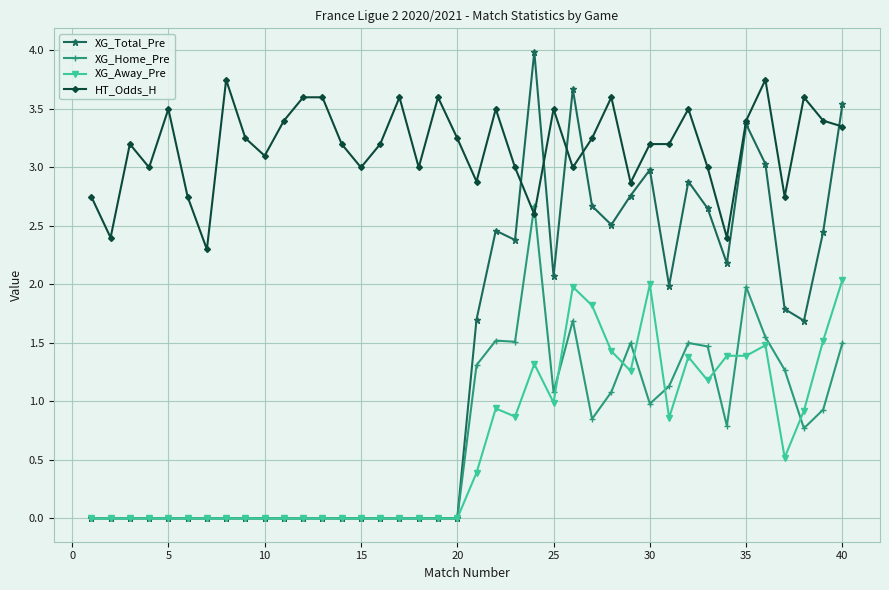

Which series has the largest total across all categories?

HT_Odds_H